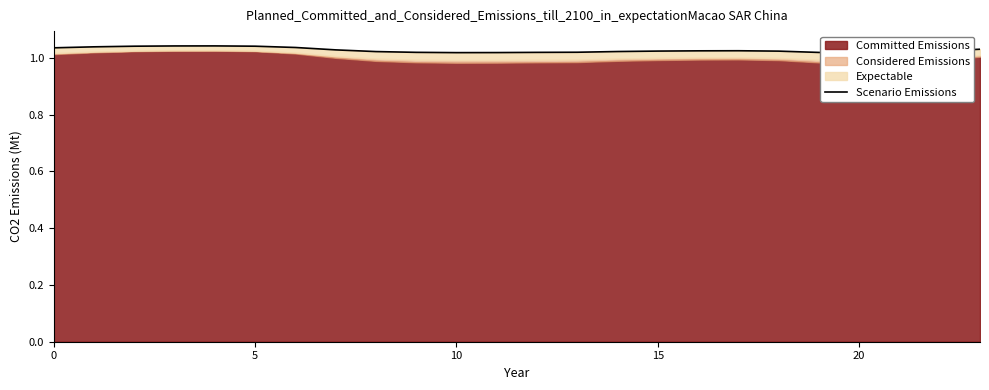

Which has a higher value, 10 or 5?

5